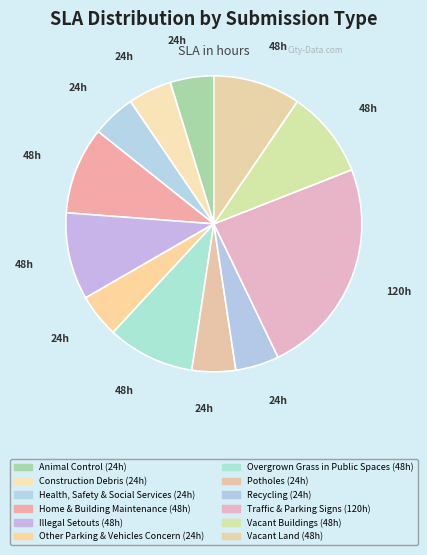

What is the smallest slice in the pie chart?

Animal Control